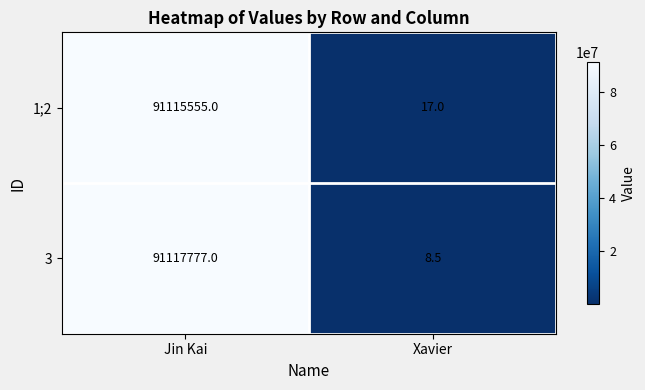

What is the average value of the 3 series?

45558892.8